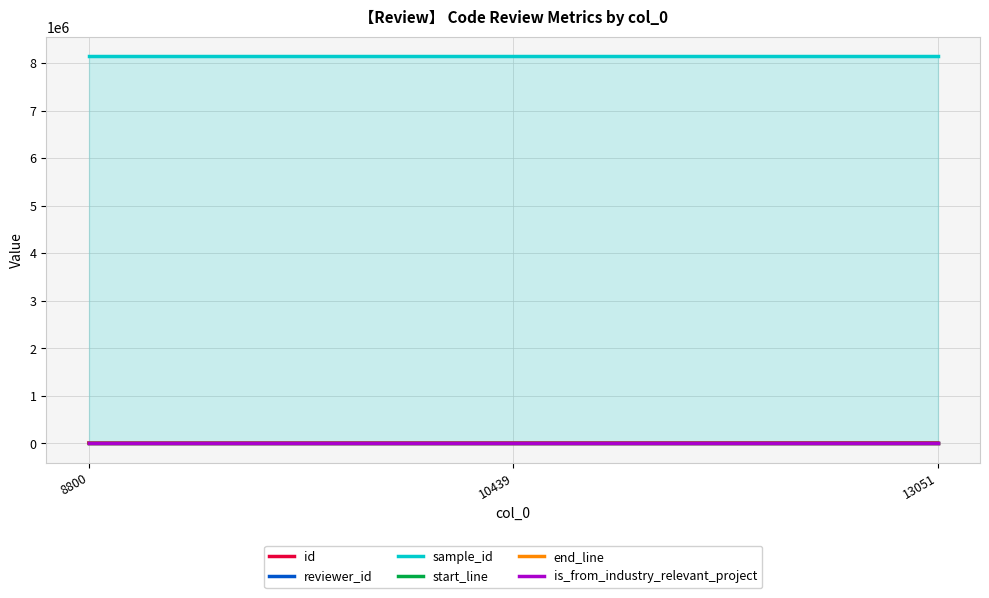

Which series changed the most between 10439 and 13051?

id